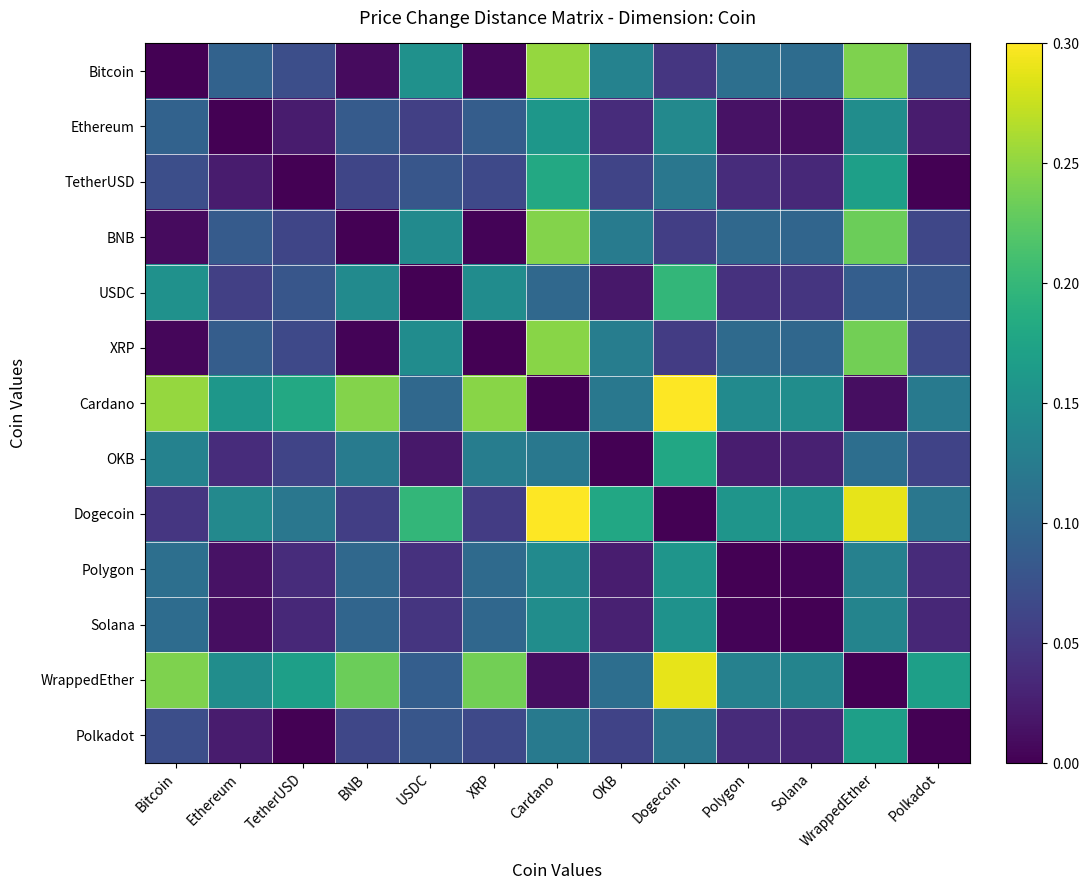

Which series has the largest range (max minus min)?

Cardano